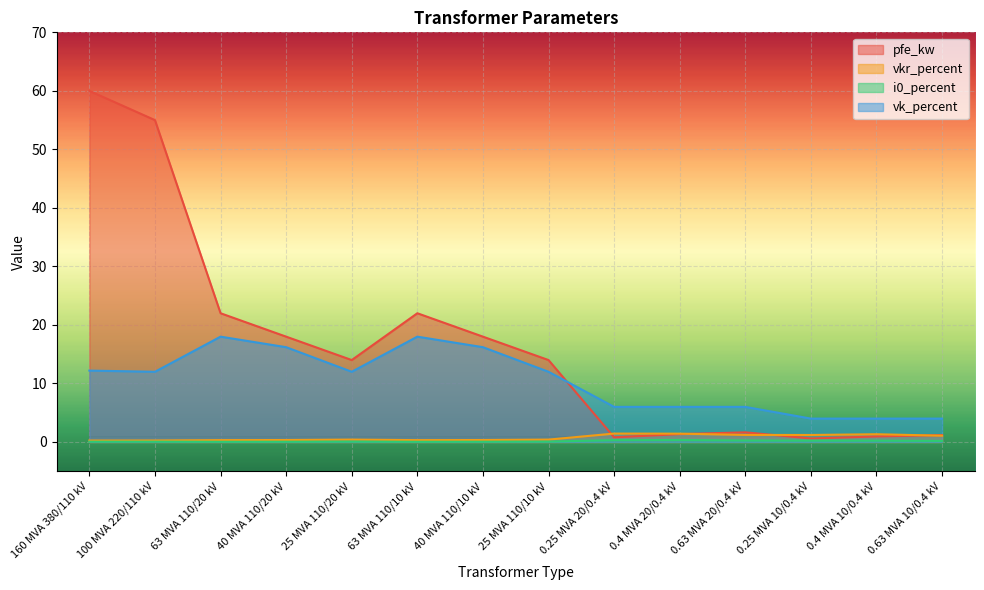

What is the value of the vkr_percent point at the 2nd from the left?

0.3